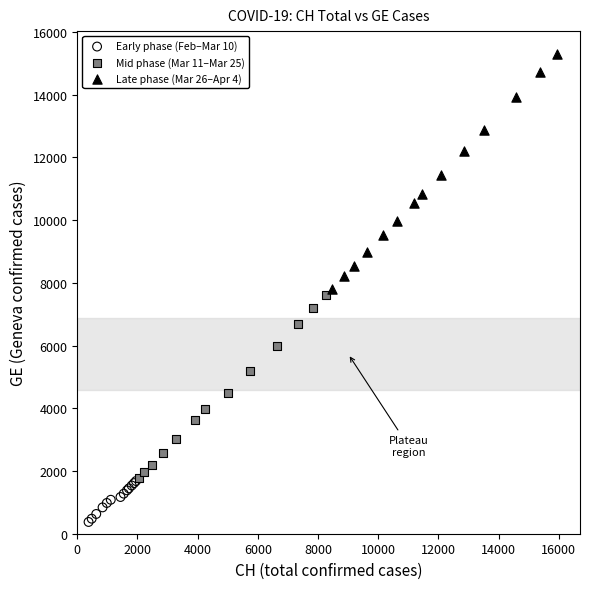

Which series contains the lowest Y value?

Early phase (Feb–Mar 10)